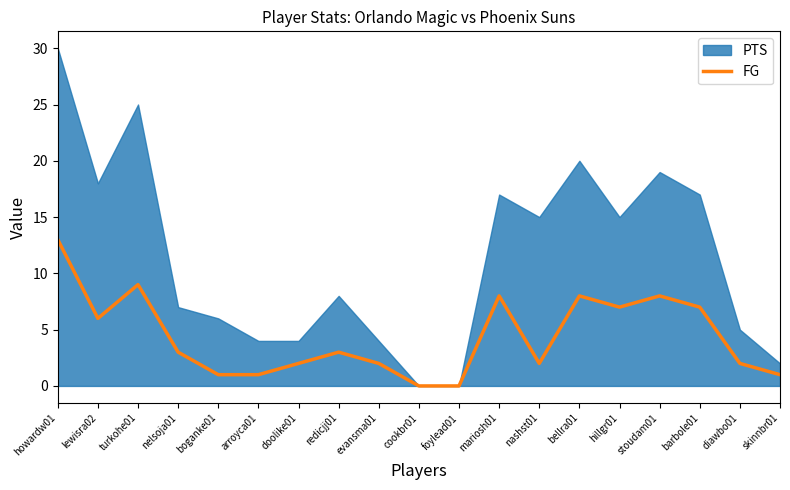

What is the average value?

4